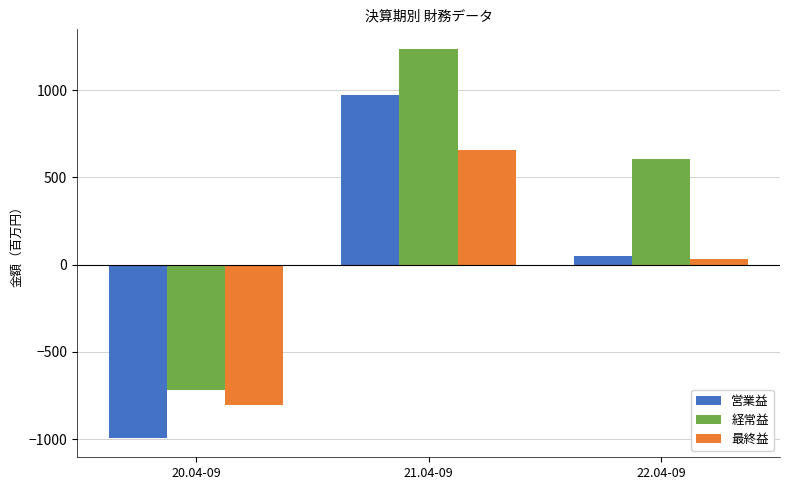

Are the bars grouped side by side (vs. stacked)?

Yes